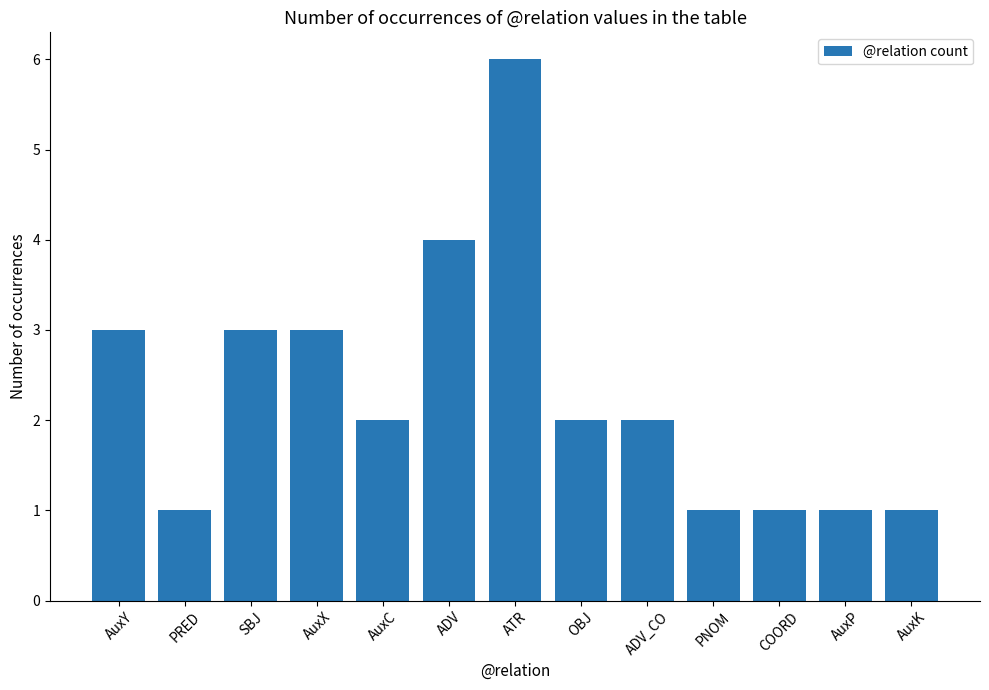

The value at AuxP is 1. True or false?

True